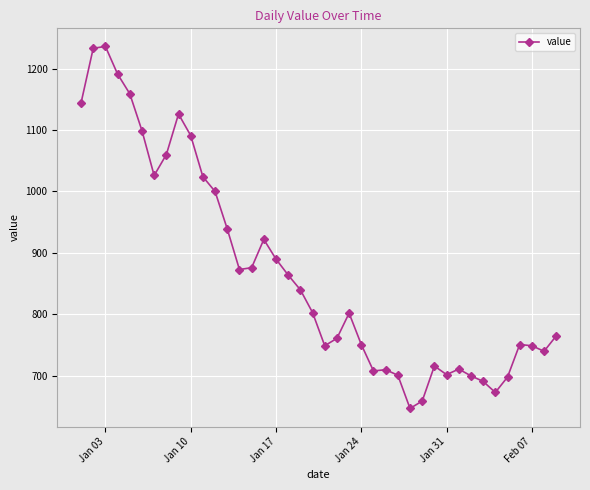

What is the minimum value shown in the chart?

647